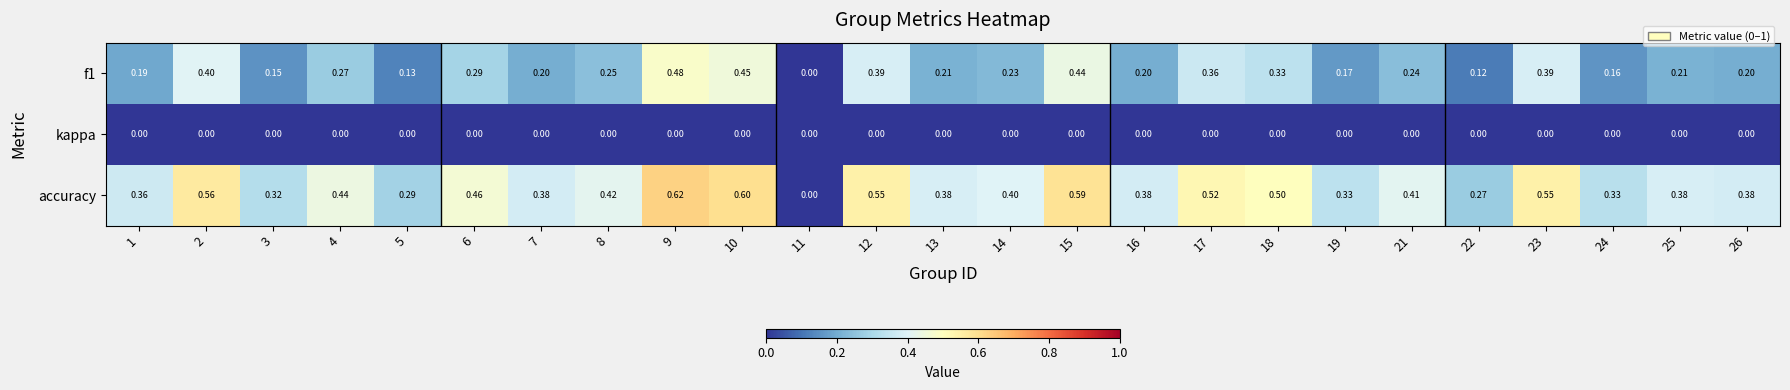

How many distinct data groups are displayed?

3